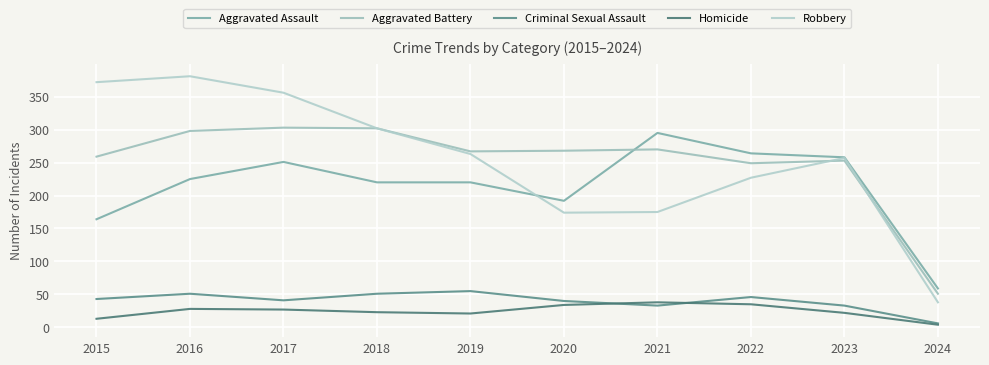

Does the chart display data point markers on the line(s)?

No